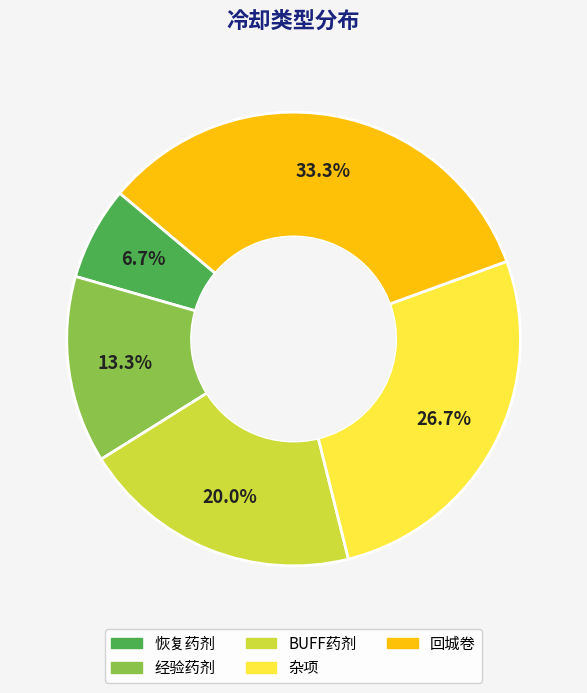

To the nearest percent, what percentage of the pie is 回城卷?

33%